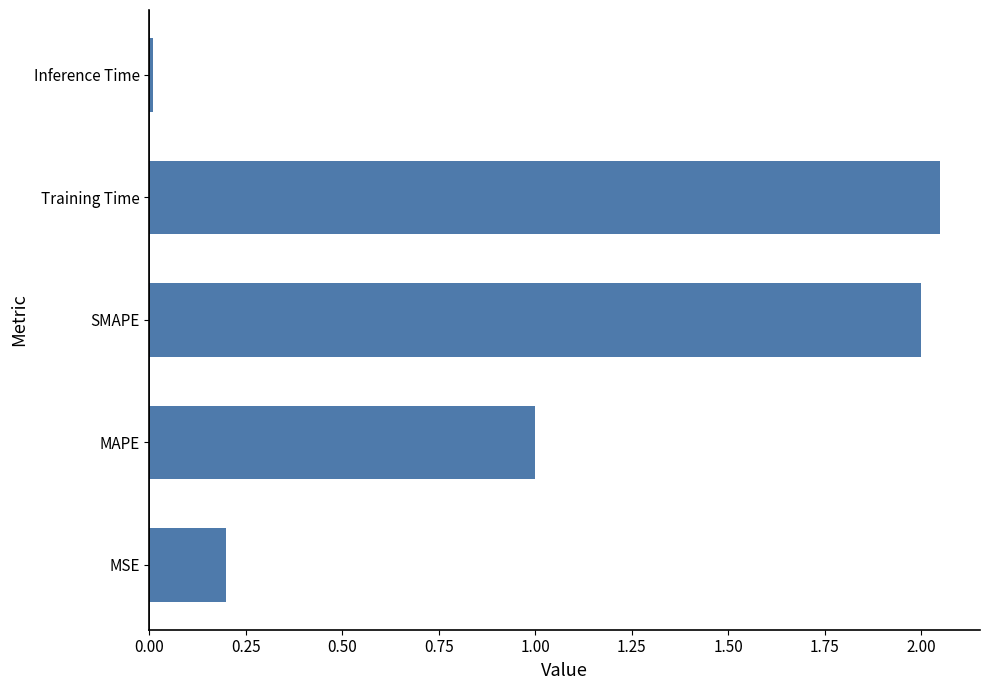

List the labels in order of value, smallest first.

Inference Time, MSE, MAPE, SMAPE, Training Time